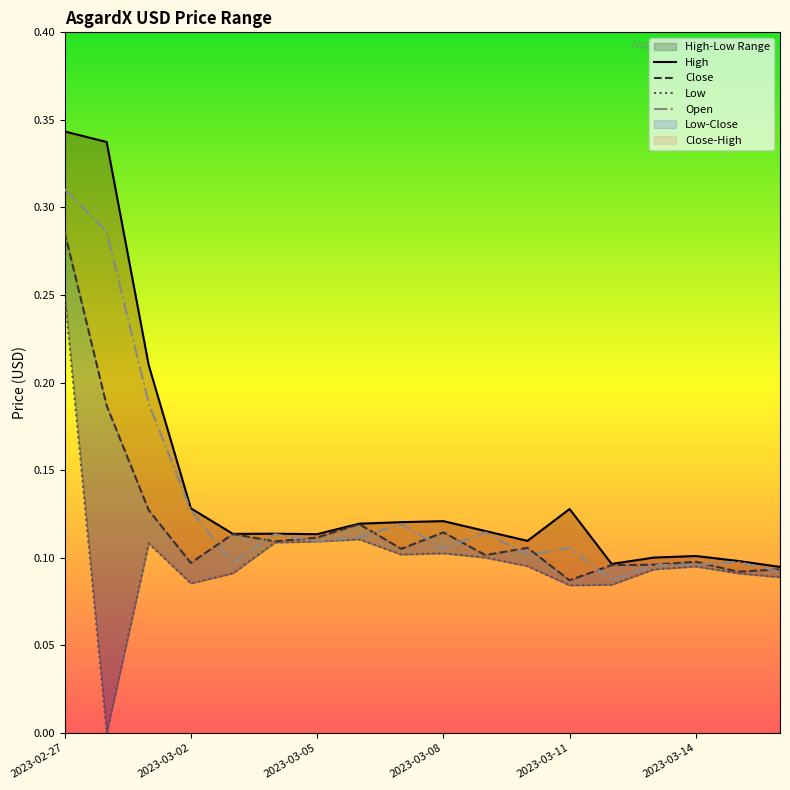

Reading right to left, transcribe all the data shown in this chart.

High: 2023-03-16=0.1	2023-03-15=0.1	2023-03-14=0.1	2023-03-13=0.1	2023-03-12=0.1	2023-03-11=0.1	2023-03-10=0.1	2023-03-09=0.1	2023-03-08=0.1	2023-03-07=0.1	2023-03-06=0.1	2023-03-05=0.1	2023-03-04=0.1	2023-03-03=0.1	2023-03-02=0.1	2023-03-01=0.2	2023-02-28=0.3	2023-02-27=0.3
Close: 2023-03-16=0.1	2023-03-15=0.1	2023-03-14=0.1	2023-03-13=0.1	2023-03-12=0.1	2023-03-11=0.1	2023-03-10=0.1	2023-03-09=0.1	2023-03-08=0.1	2023-03-07=0.1	2023-03-06=0.1	2023-03-05=0.1	2023-03-04=0.1	2023-03-03=0.1	2023-03-02=0.1	2023-03-01=0.1	2023-02-28=0.2	2023-02-27=0.3
Low: 2023-03-16=0.1	2023-03-15=0.1	2023-03-14=0.1	2023-03-13=0.1	2023-03-12=0.1	2023-03-11=0.1	2023-03-10=0.1	2023-03-09=0.1	2023-03-08=0.1	2023-03-07=0.1	2023-03-06=0.1	2023-03-05=0.1	2023-03-04=0.1	2023-03-03=0.1	2023-03-02=0.1	2023-03-01=0.1	2023-02-28=0.0	2023-02-27=0.3
Open: 2023-03-16=0.1	2023-03-15=0.1	2023-03-14=0.1	2023-03-13=0.1	2023-03-12=0.1	2023-03-11=0.1	2023-03-10=0.1	2023-03-09=0.1	2023-03-08=0.1	2023-03-07=0.1	2023-03-06=0.1	2023-03-05=0.1	2023-03-04=0.1	2023-03-03=0.1	2023-03-02=0.1	2023-03-01=0.2	2023-02-28=0.3	2023-02-27=0.3